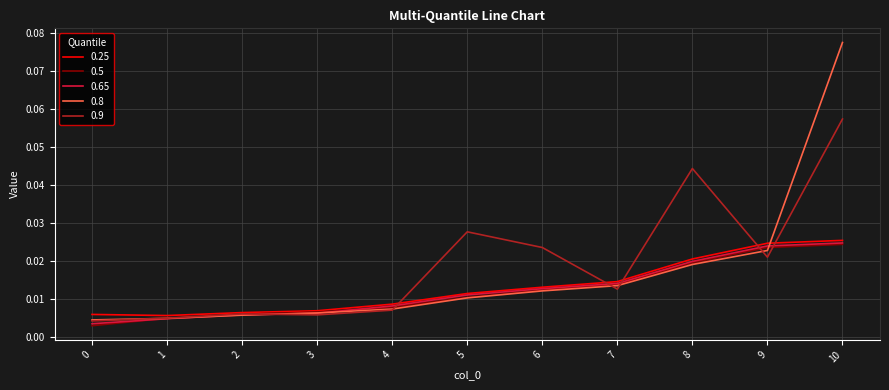

Which series ends up on top after the final intersection of 0.8 and 0.5?

0.8